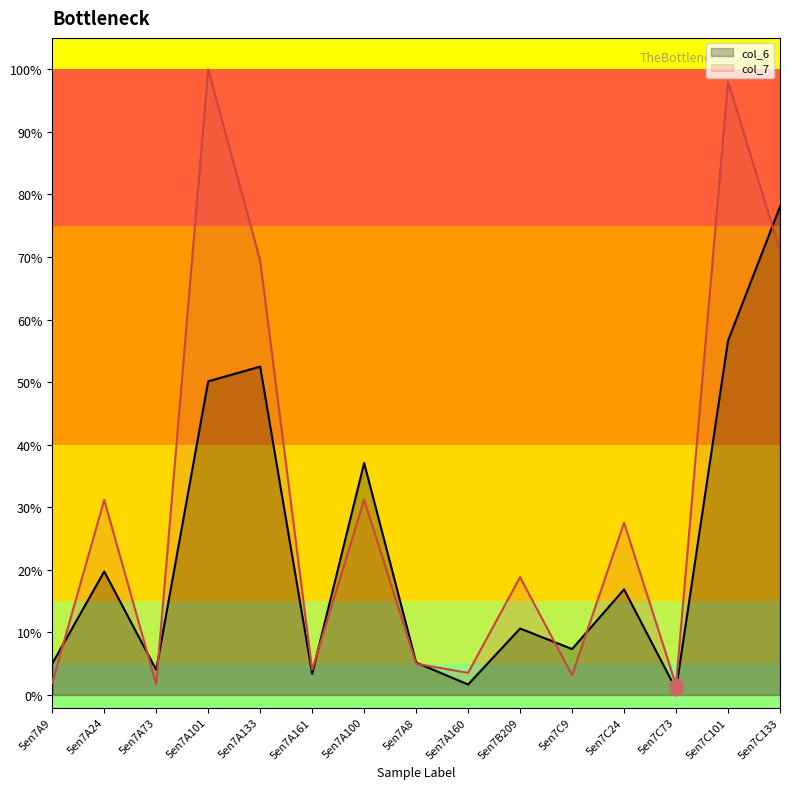

Which series reaches the maximum Y coordinate?

col_7